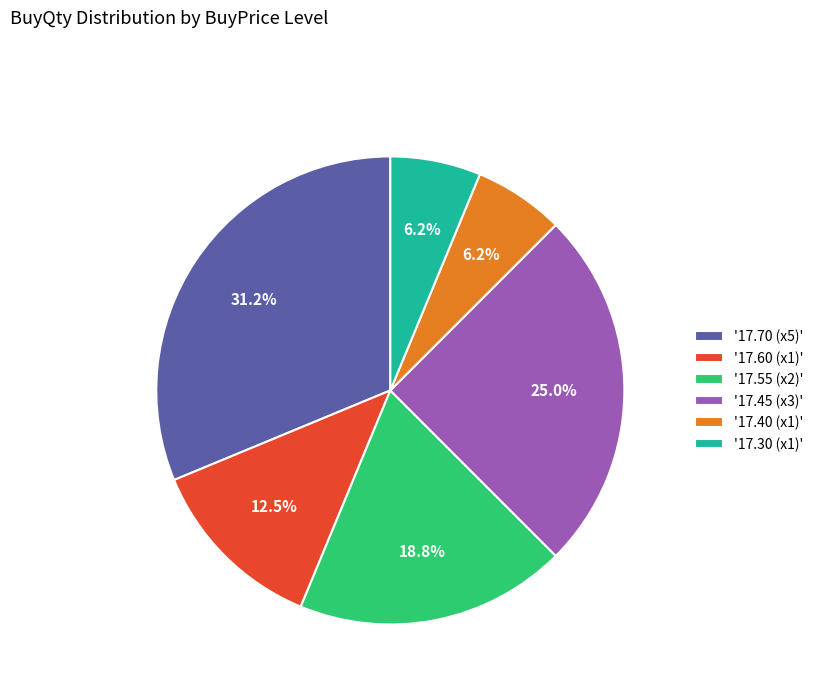

Which slice is the largest?

'17.70 (x5)'